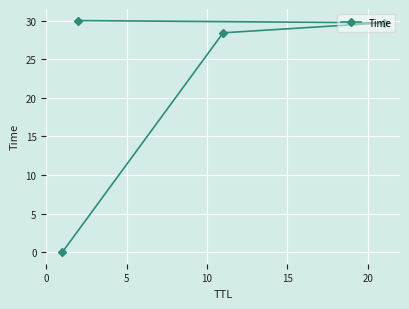

What is the difference between the second highest and second lowest values?

1.3